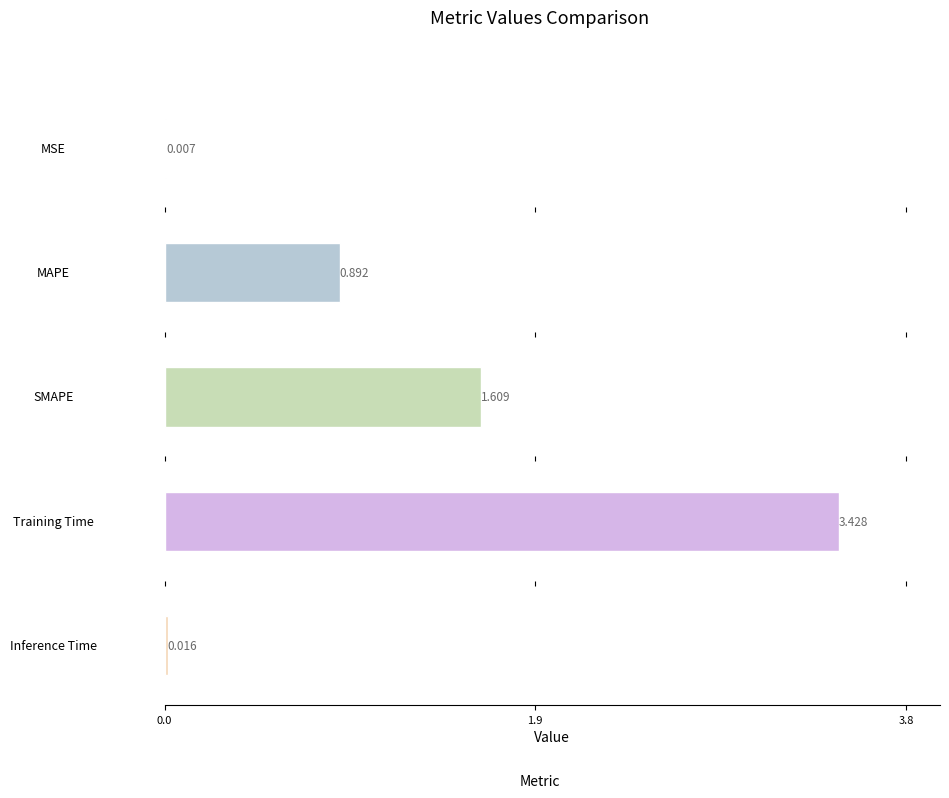

How many bars are there in total?

5